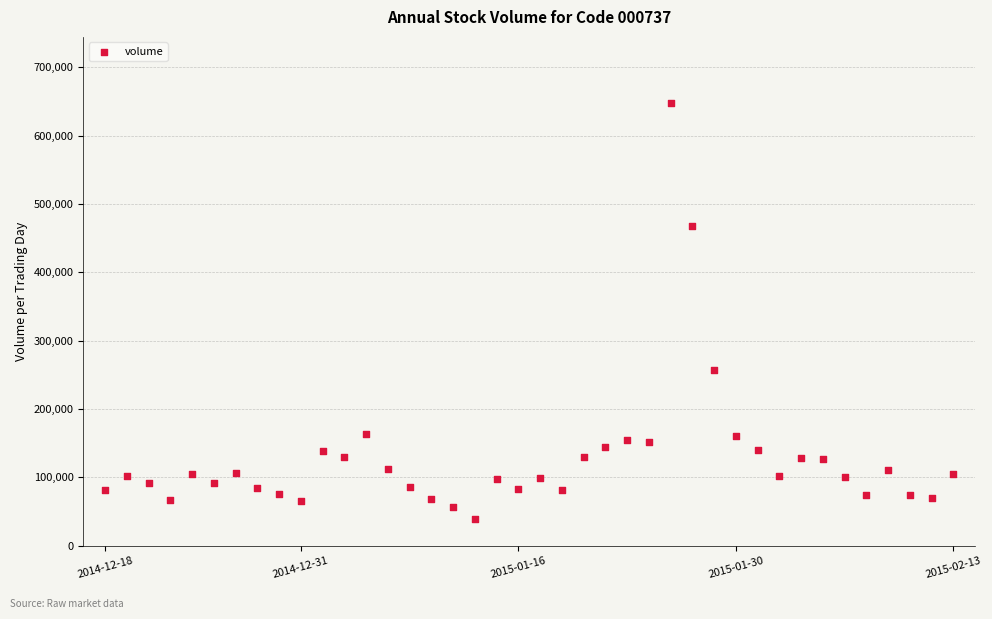

What is the range of Y values (max minus min)?

608795